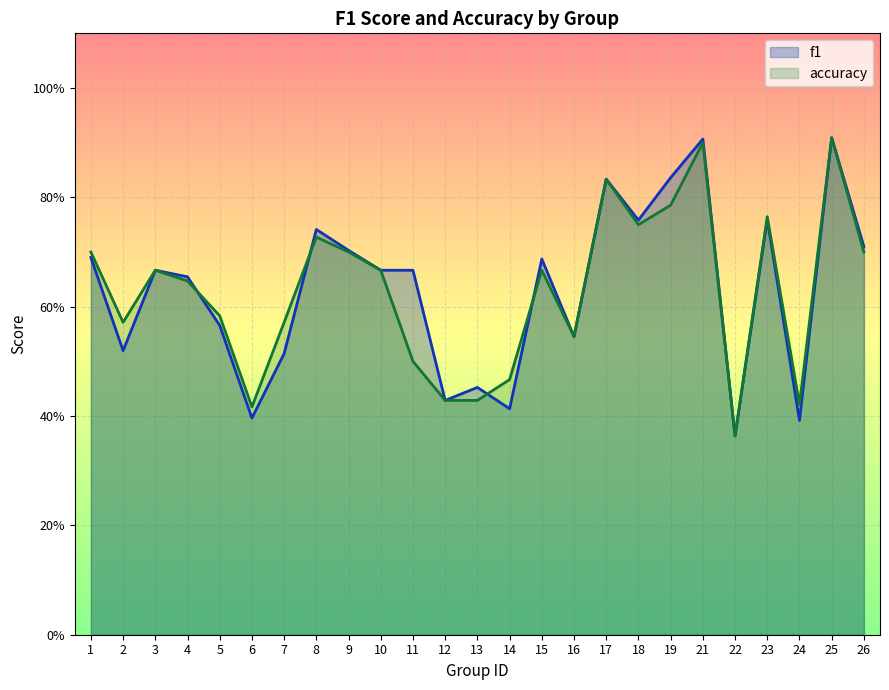

What is the difference between the accuracy values at 5 and 3?

0.1